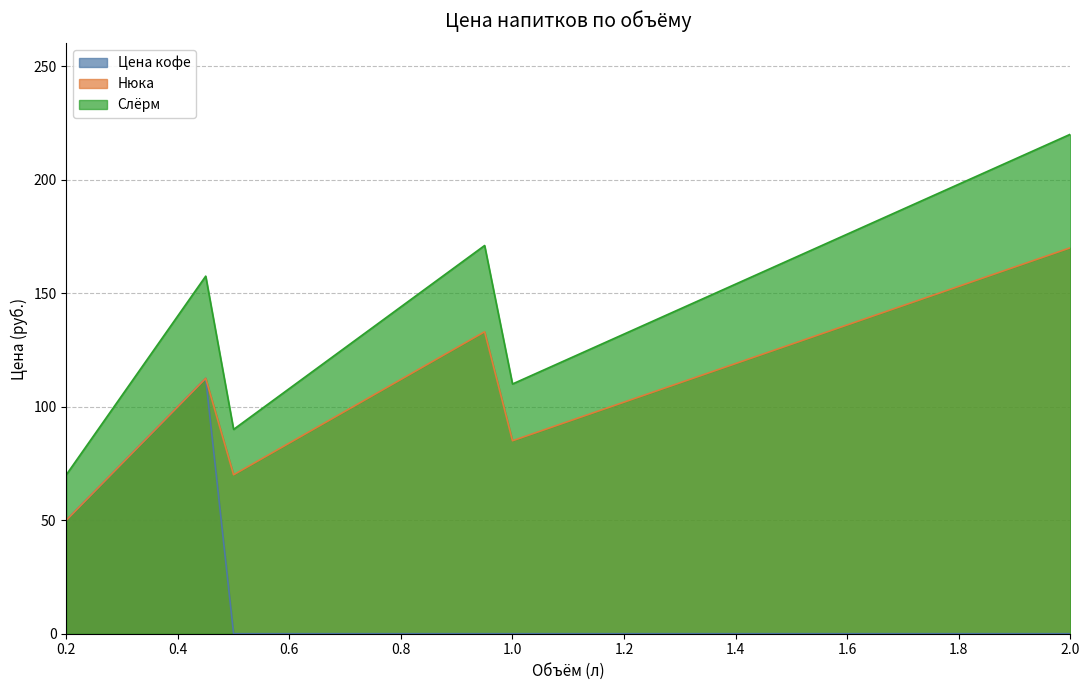

List the labels in order of Слёрм value, smallest first.

0.2, 0.25, 0.5, 0.55, 0.3, 0.6, 1.0, 1.05, 0.65, 1.1, 0.35, 0.7, 1.15, 1.2, 0.75, 1.25, 0.4, 1.3, 0.8, 1.35, 0.85, 1.4, 0.45, 1.45, 0.9, 1.5, 1.55, 0.95, 1.6, 1.65, 1.7, 1.75, 1.8, 1.85, 1.9, 1.95, 2.0